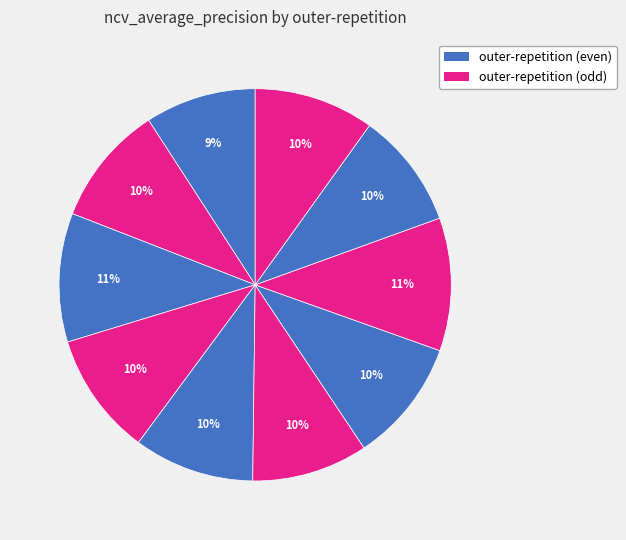

How many slices are in this pie chart?

10